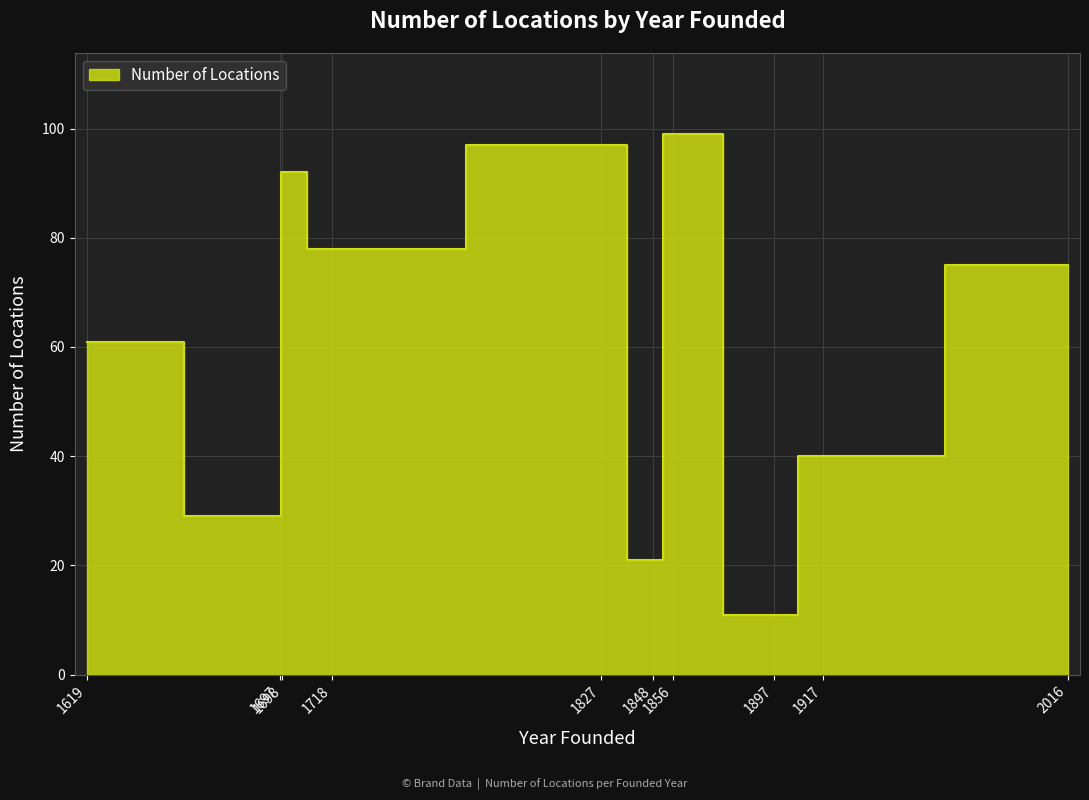

At which label is the value closest to 55?

1619